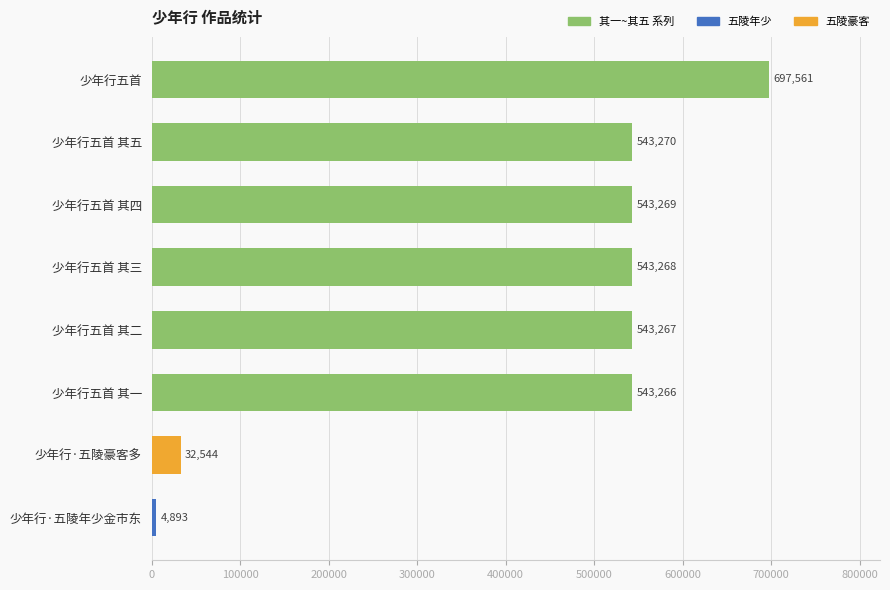

Are the bars grouped side by side (vs. stacked)?

No